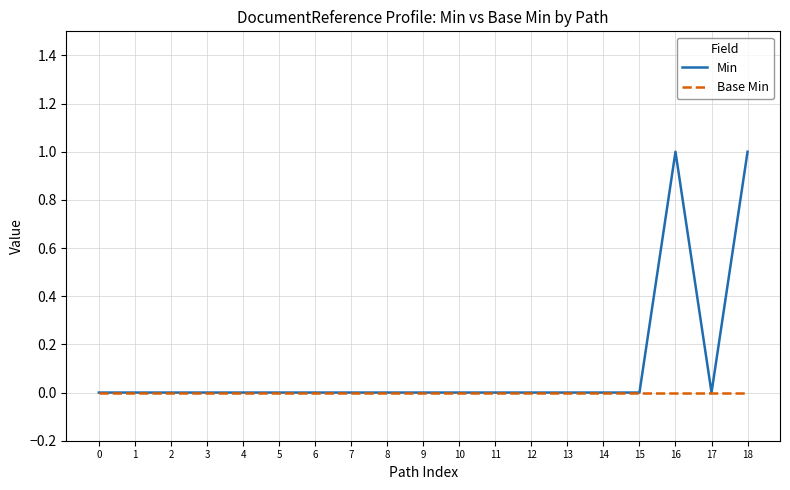

Which series has the widest spread of values?

Min